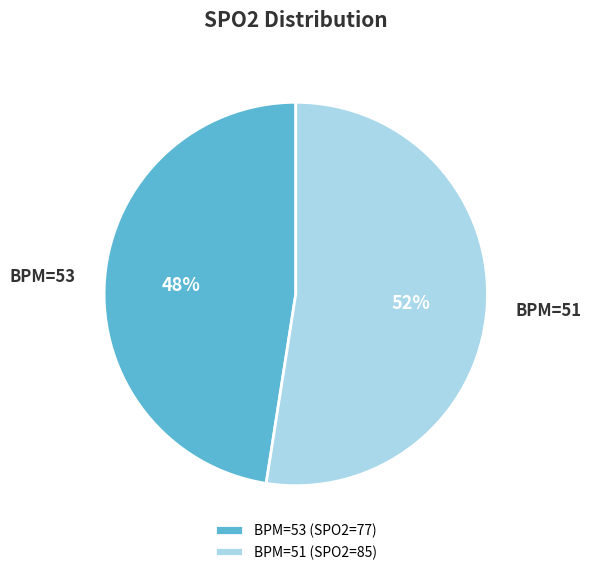

To the nearest percent, what portion does BPM=53 represent?

48%